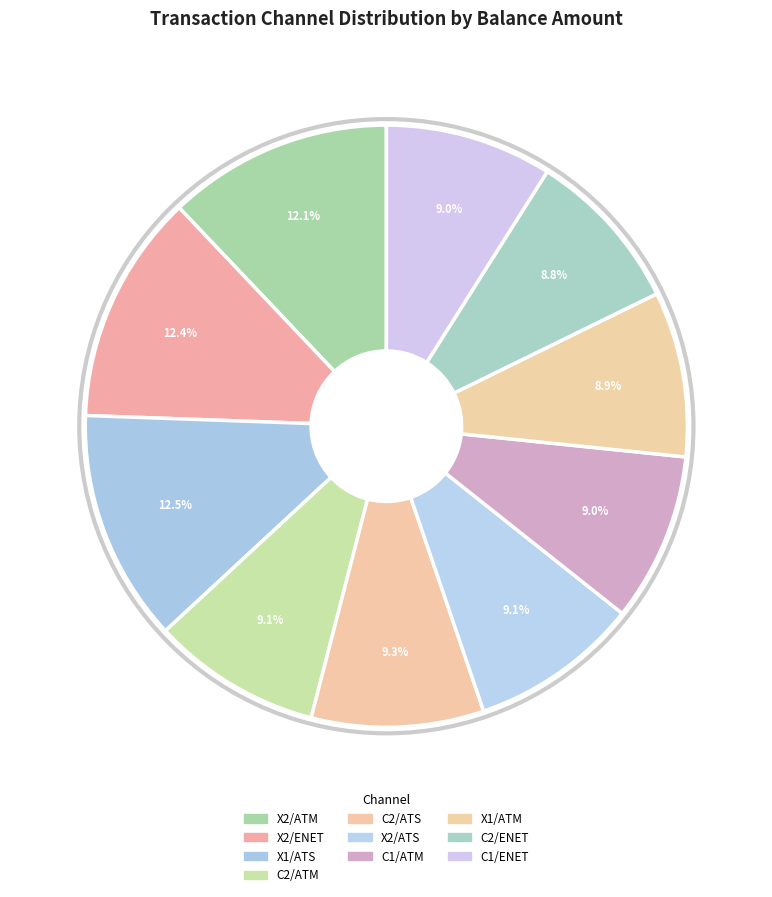

Do C1/ATM and C2/ATS together represent more than half of the pie?

No